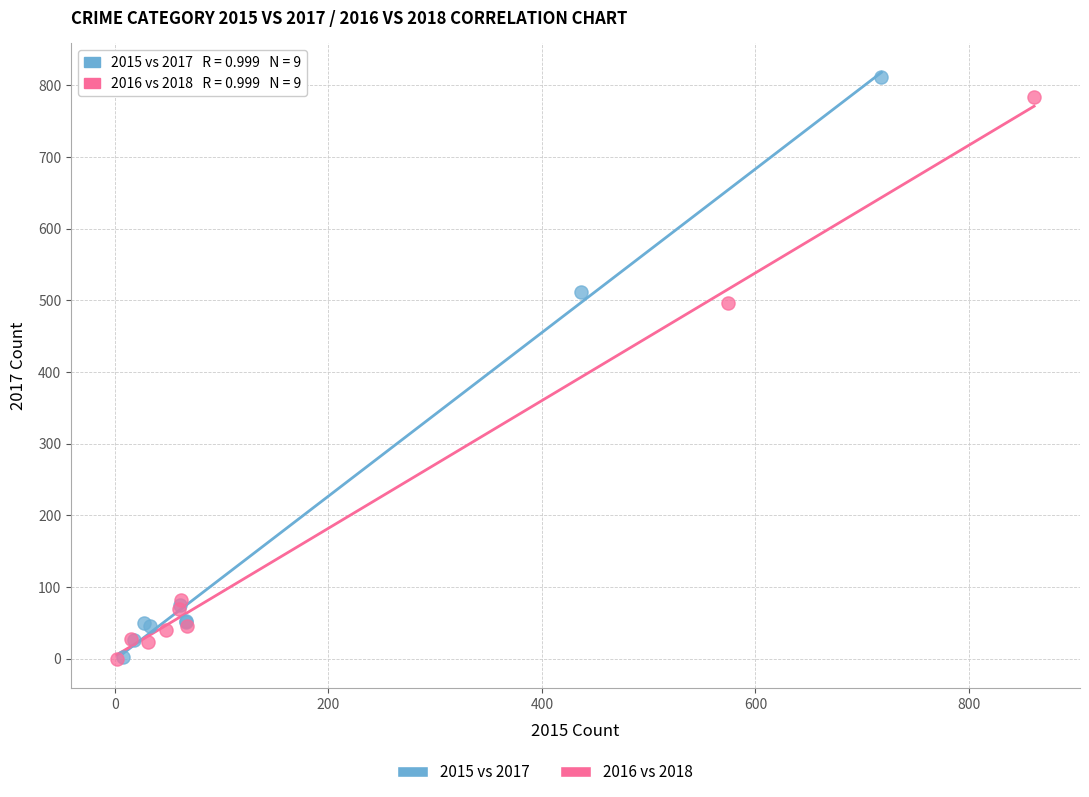

Which series has the widest spread of Y values?

2015 vs 2017